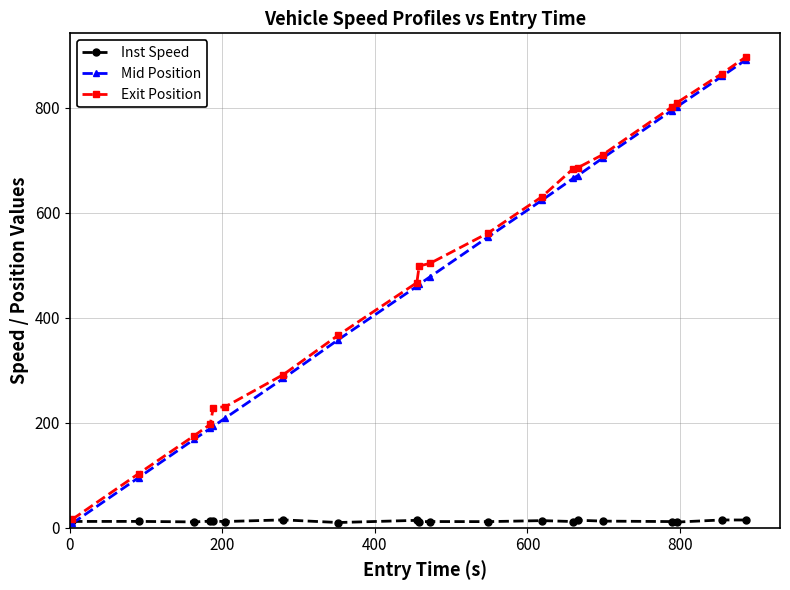

Which series has the widest spread of values?

Mid Position